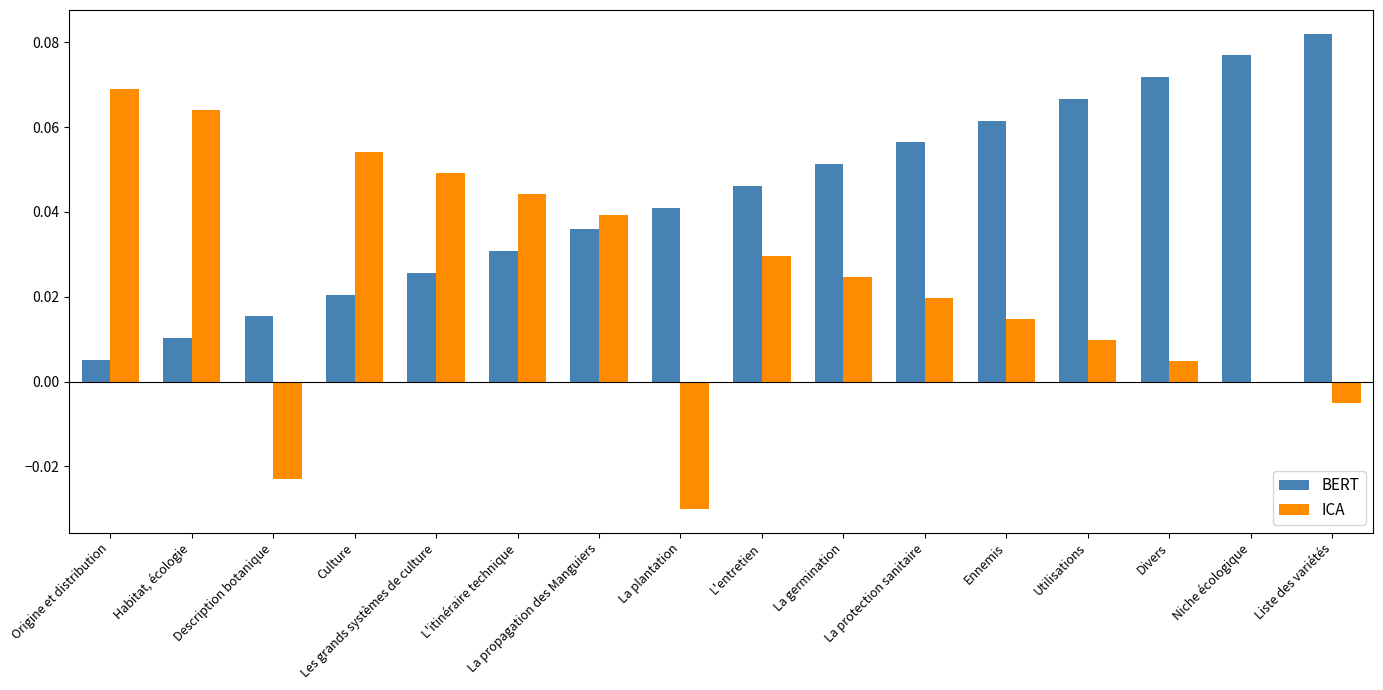

What is the sum of all ICA values?

0.4